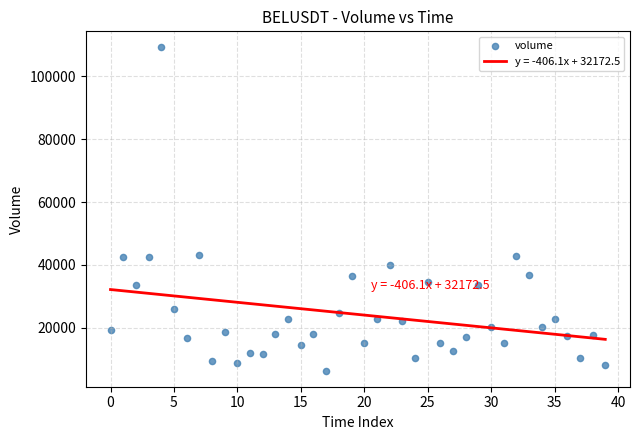

What is the range of Y values (max minus min)?

102735